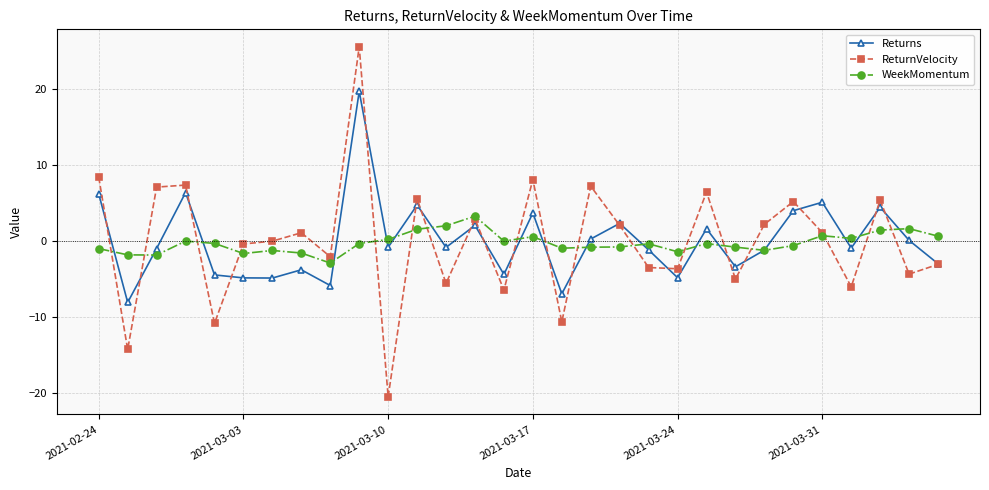

What is the value of the Returns point at the 19th from the left?

2.3